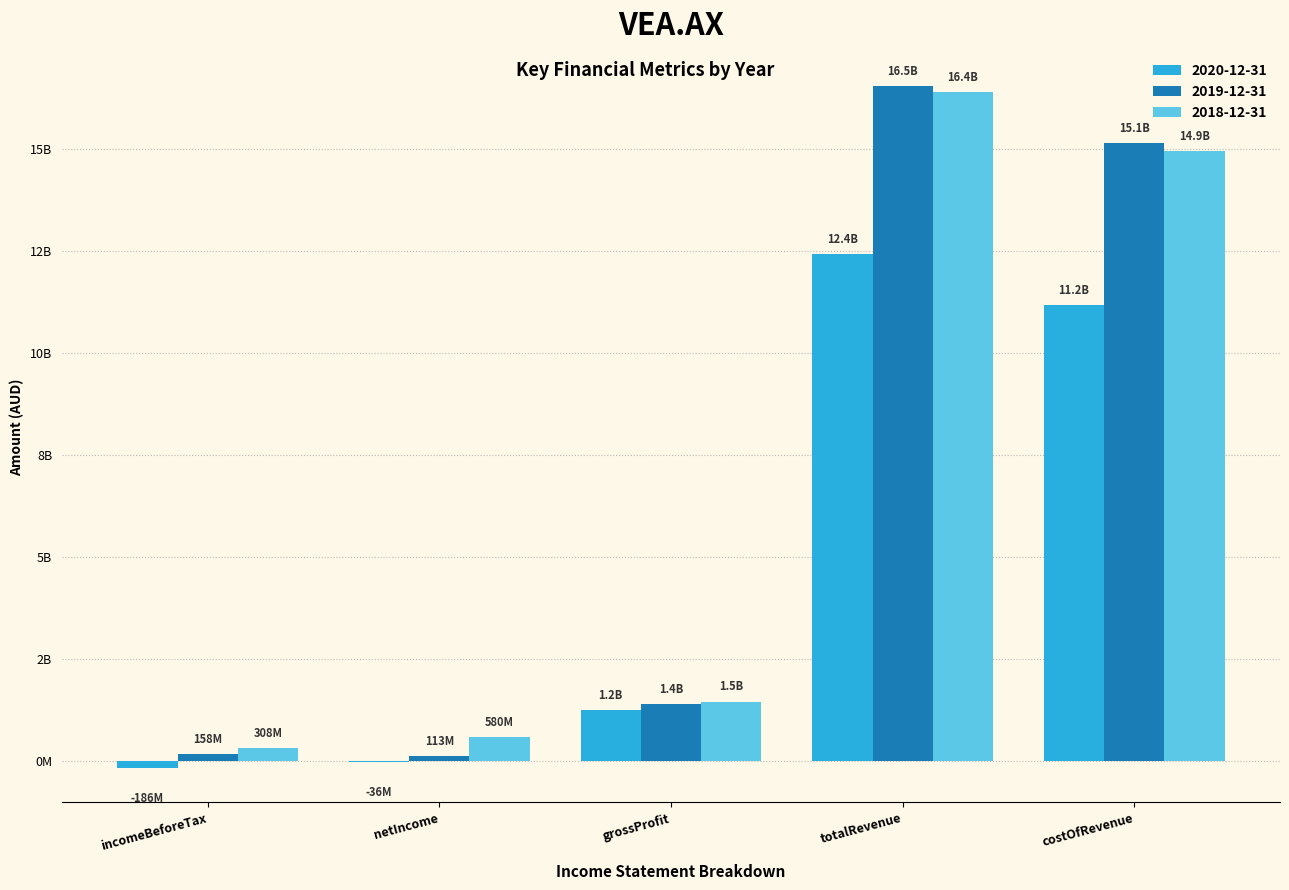

What are all the series names shown in the legend?

2020-12-31, 2019-12-31, 2018-12-31